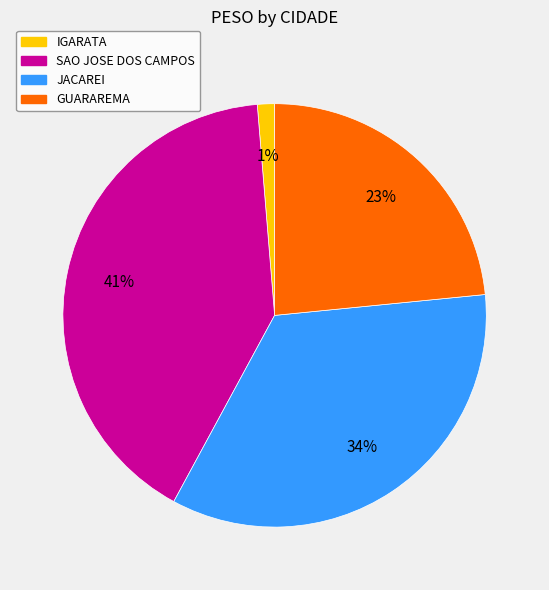

To the nearest percent, what is the average slice percentage?

25%